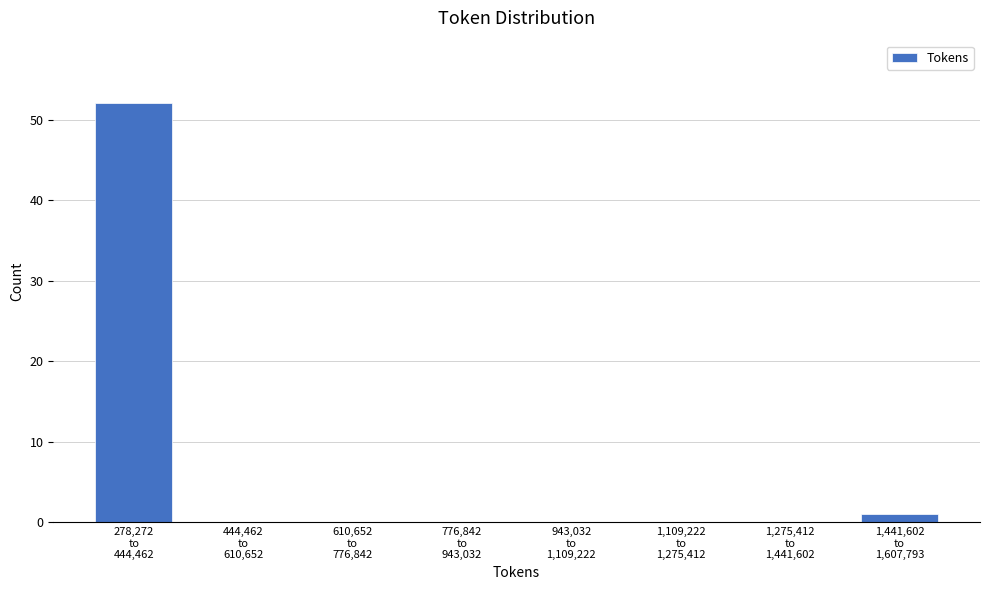

What is the sum of all values?

53